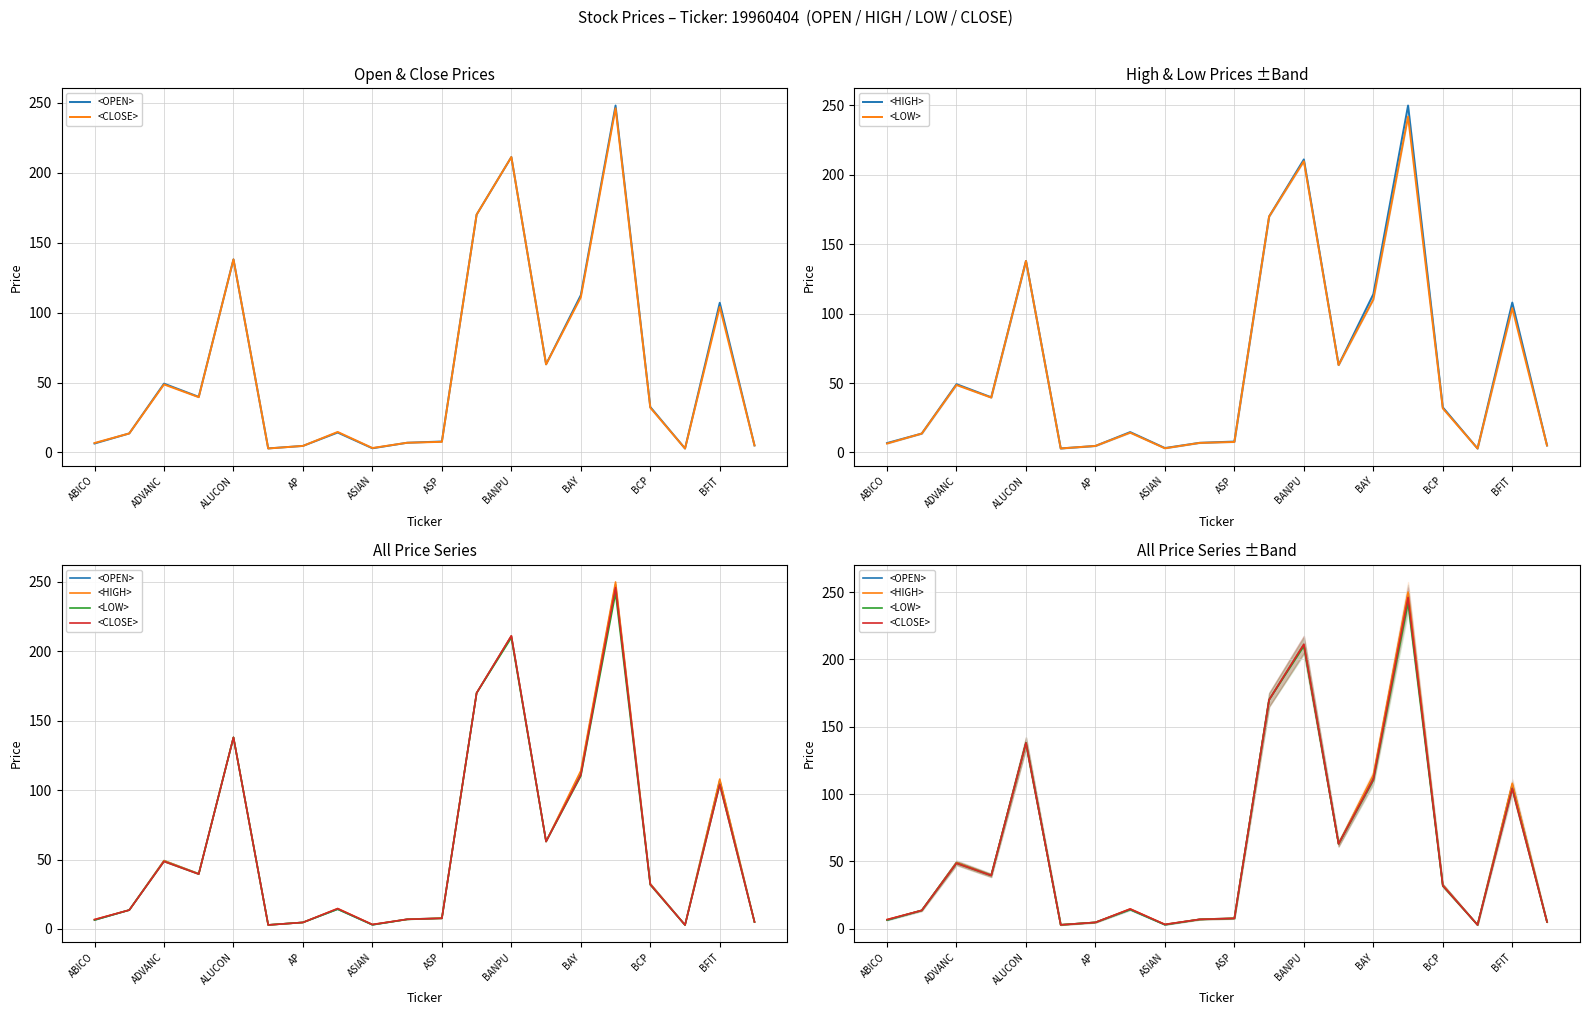

How many values in the <CLOSE> series are below 32?

10